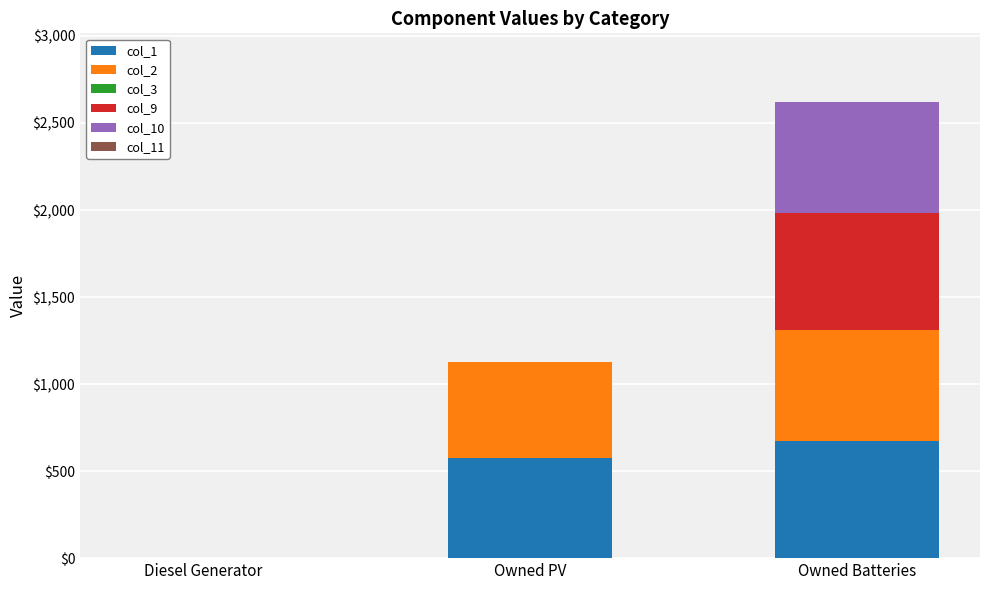

What is the total value across all series at Owned Batteries?

2622